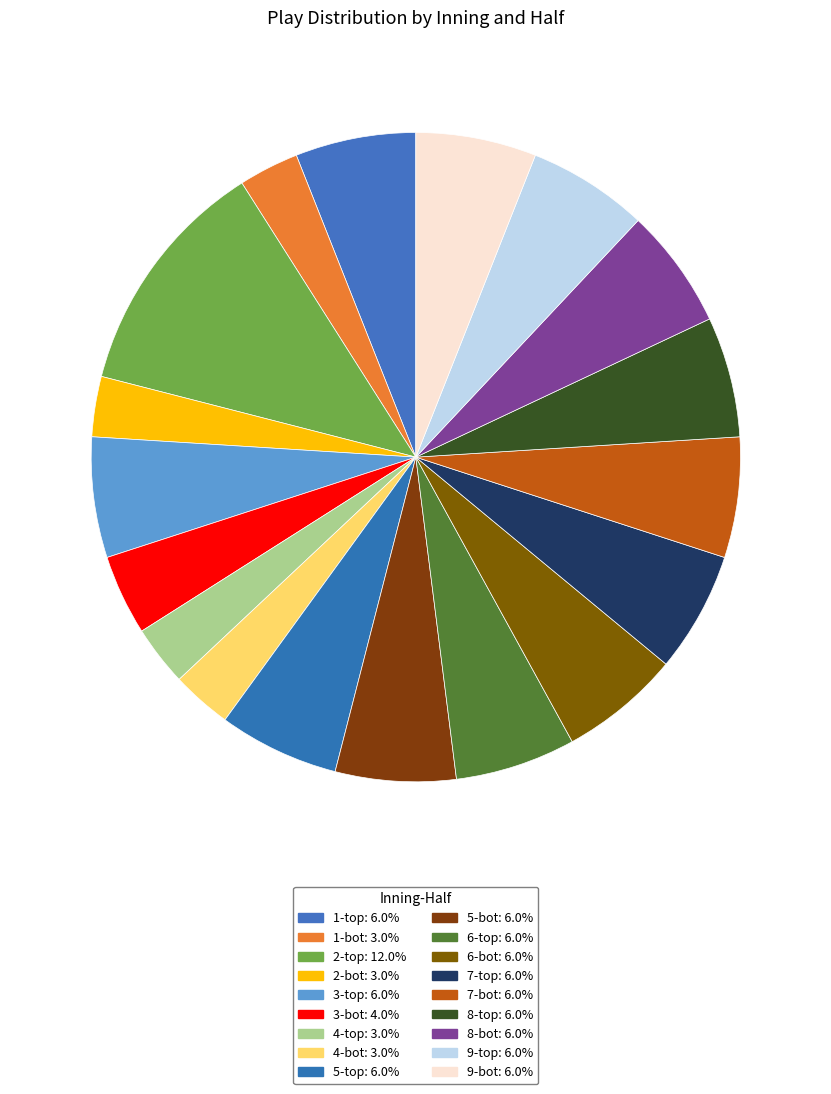

What is the smallest slice in the pie chart?

1-bot